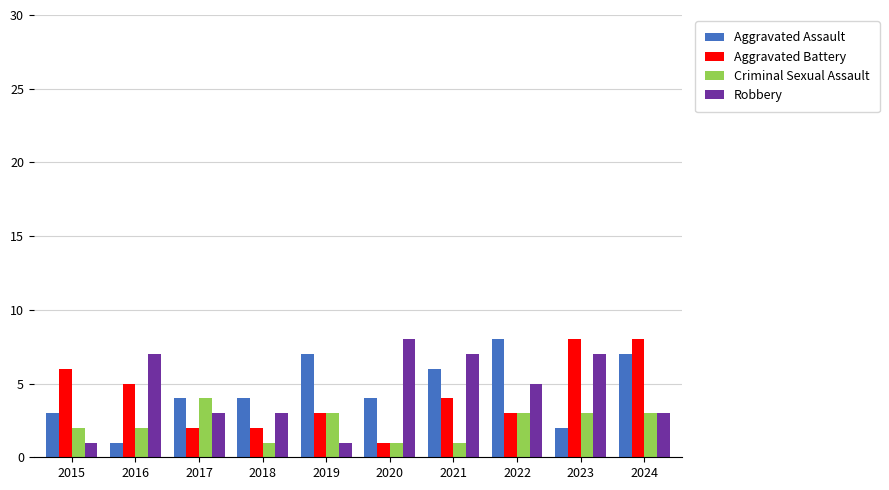

Count the number of categories in the chart.

10